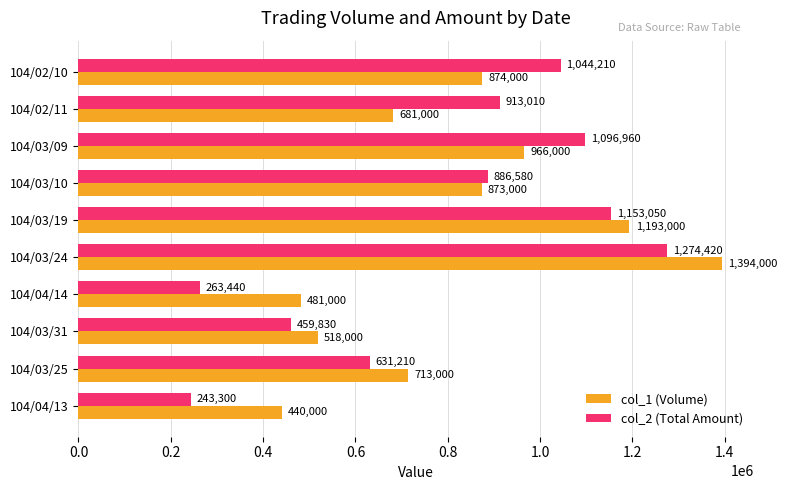

Rank the series at 104/03/25 from lowest to highest value.

col_2 (Total Amount), col_1 (Volume)